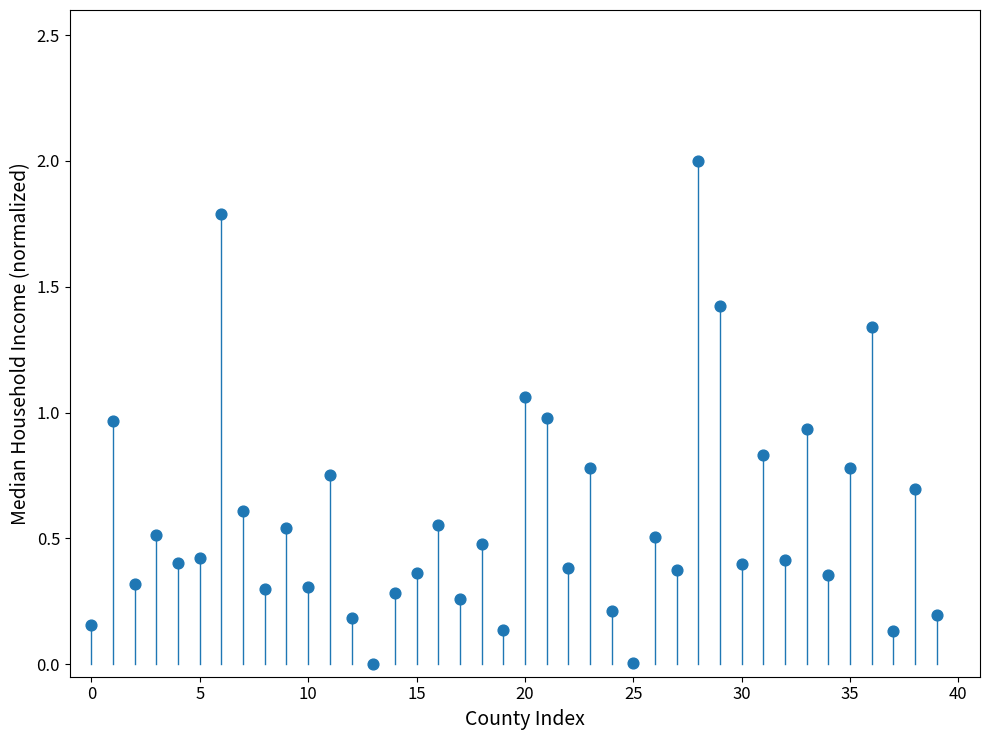

What is the range of Y values (max minus min)?

2.0